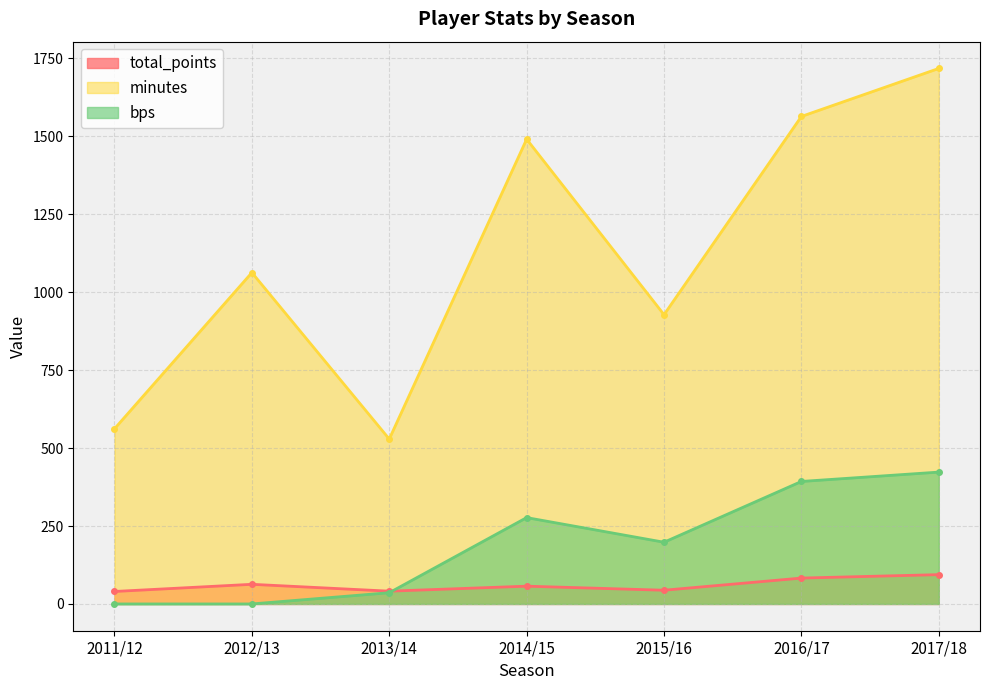

True or false: total_points and minutes intersect in this chart.

False